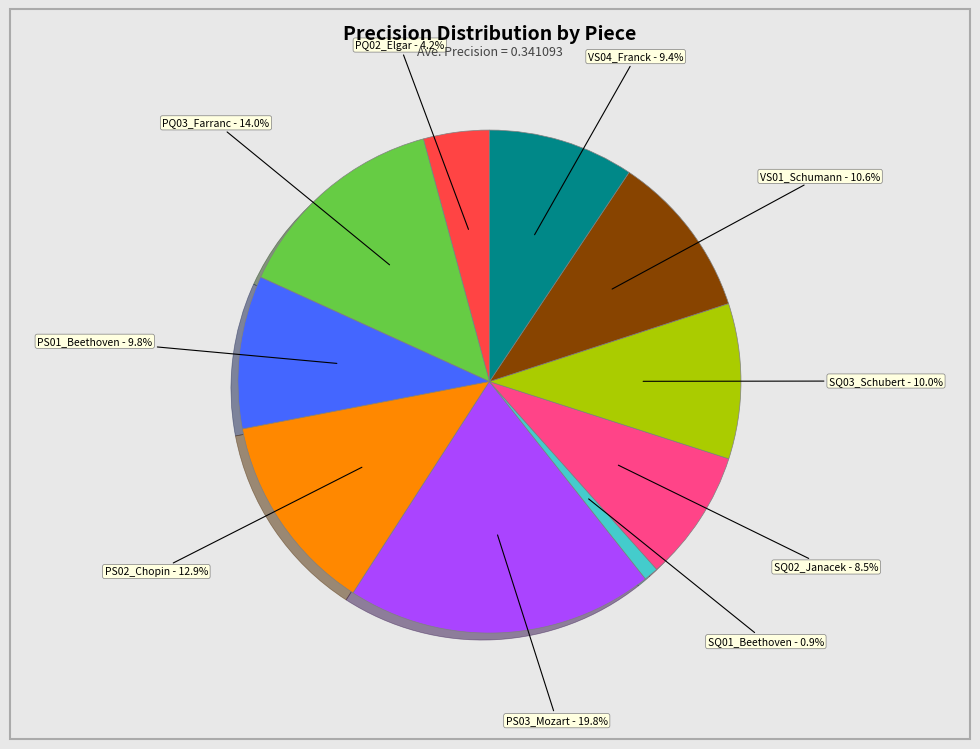

How many slices are in this pie chart?

10